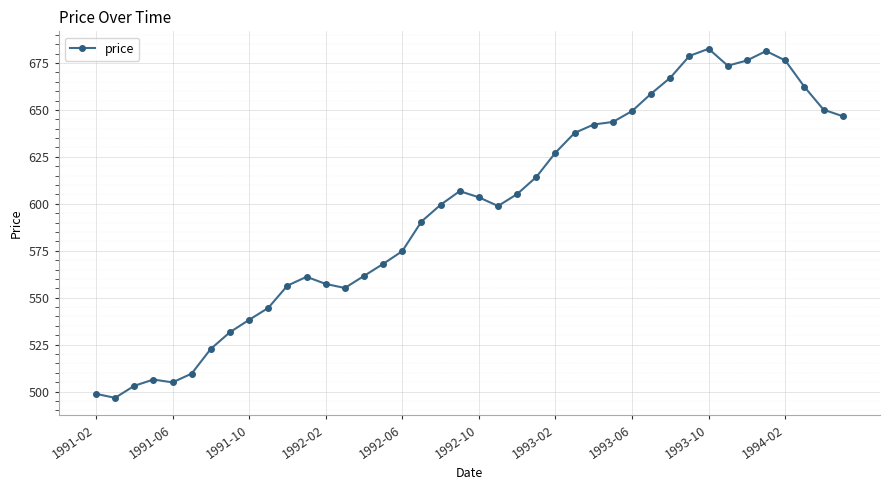

True or false: there are more than 2 points higher than both neighbors.

True